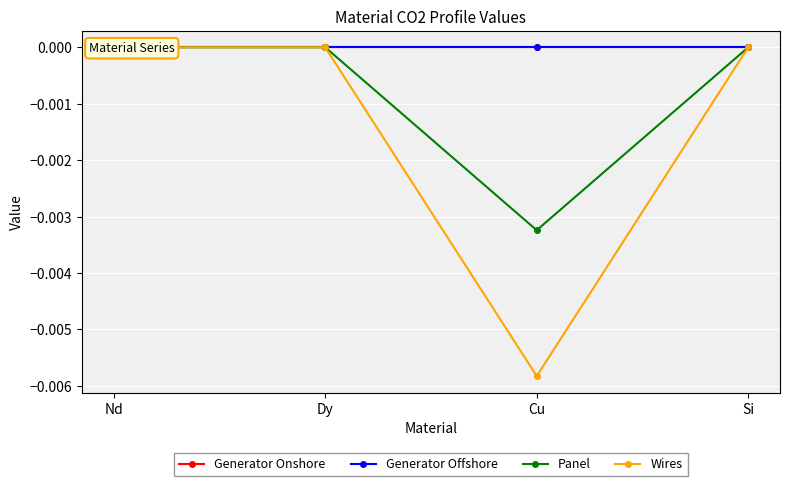

List the series in order of their peak value, lowest first.

Generator Onshore, Generator Offshore, Panel, Wires